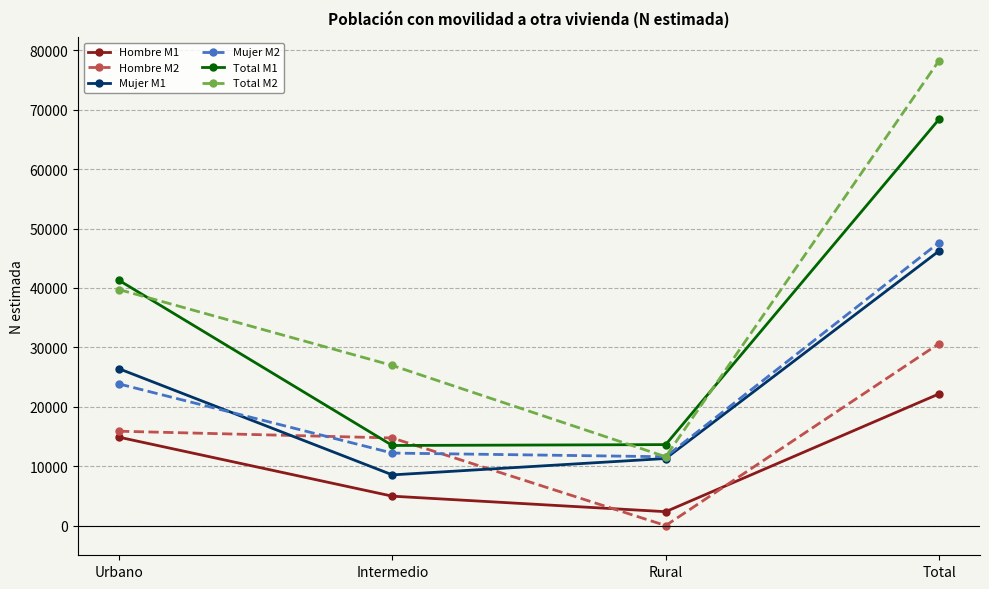

True or false: Total M1 has more than 2 points higher than both neighbors.

False